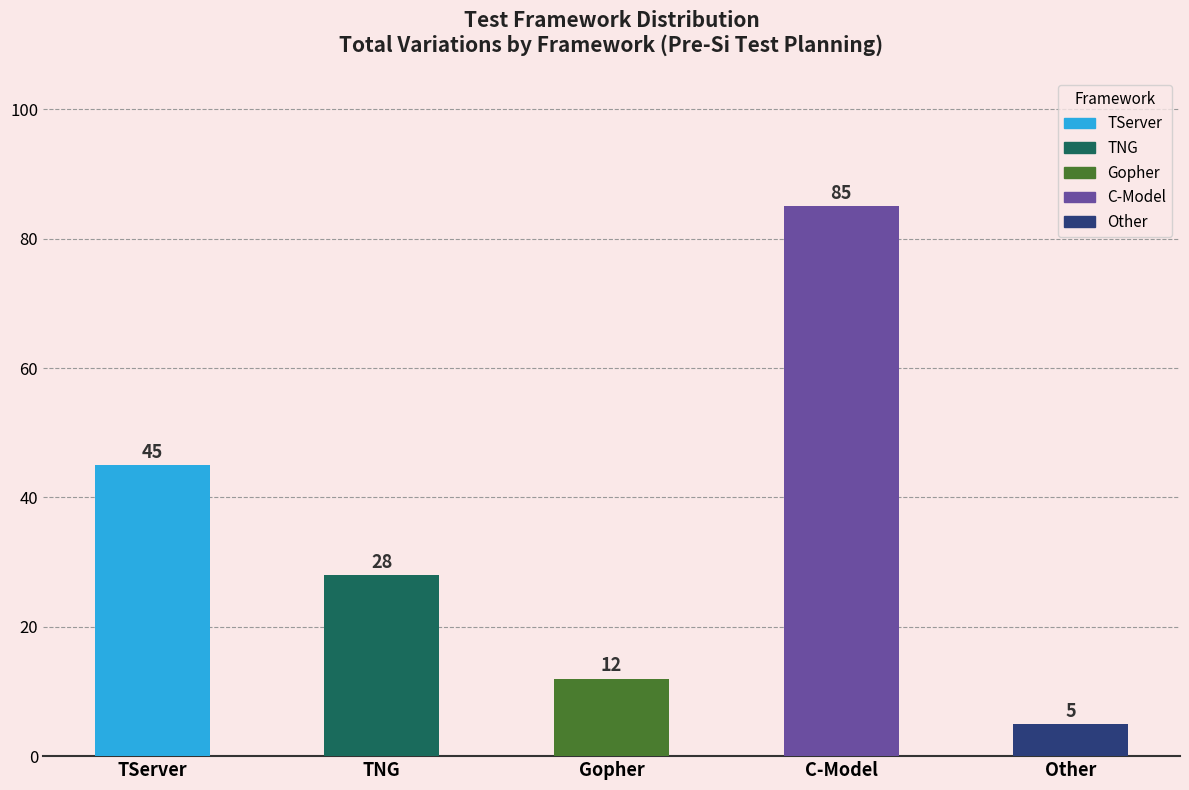

What is the value of the Gopher bar at the 2nd from the left?

12.0